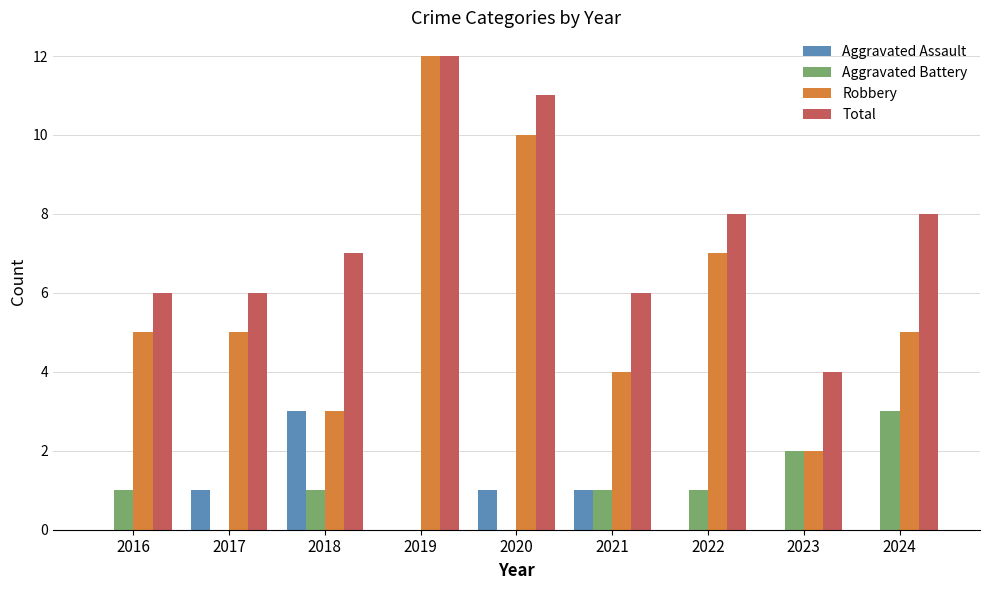

What is the difference between the Total values at 2023 and 2021?

2